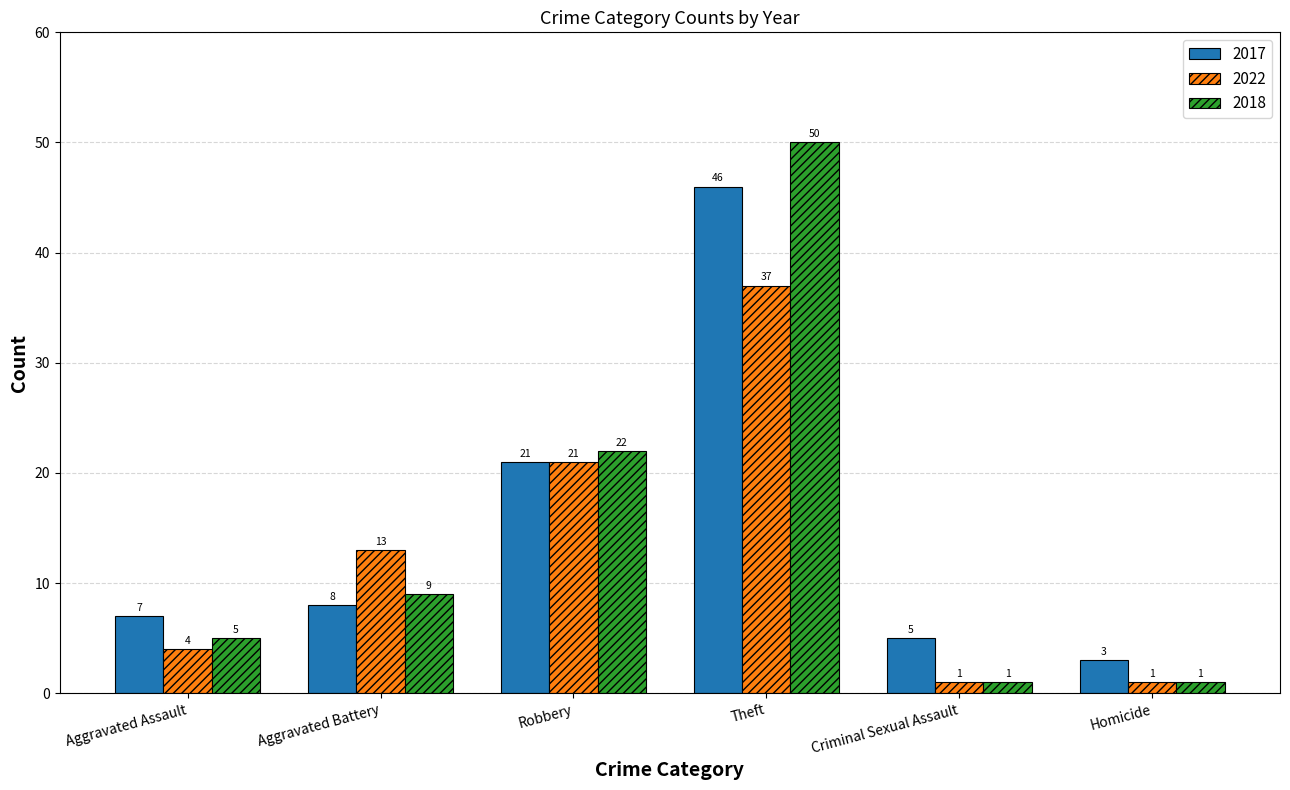

List the series in order of their overall mean, lowest first.

2022, 2018, 2017